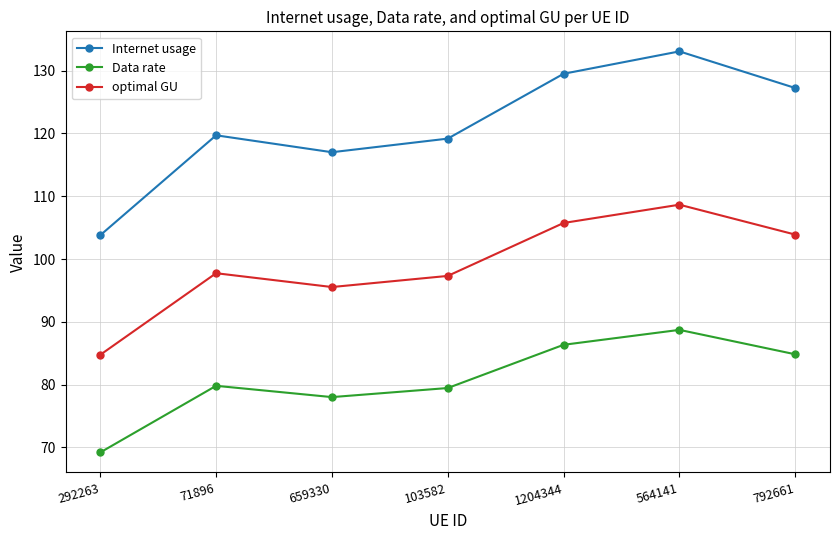

What value does the Internet usage series have at 792661?

127.2